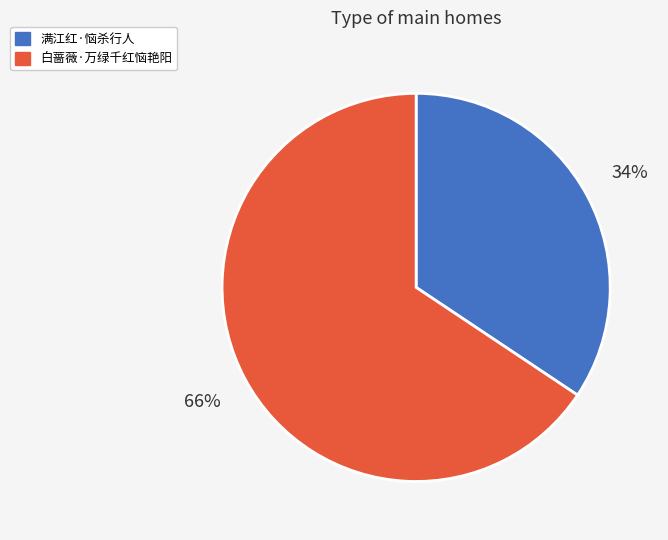

Does 满江红·恼杀行人 account for over 50% of the chart?

No